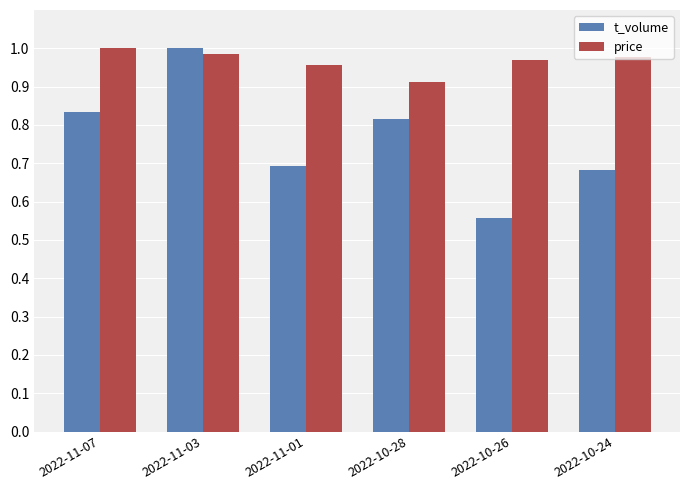

What is the difference between the t_volume values at 2022-10-26 and 2022-11-03?

0.4